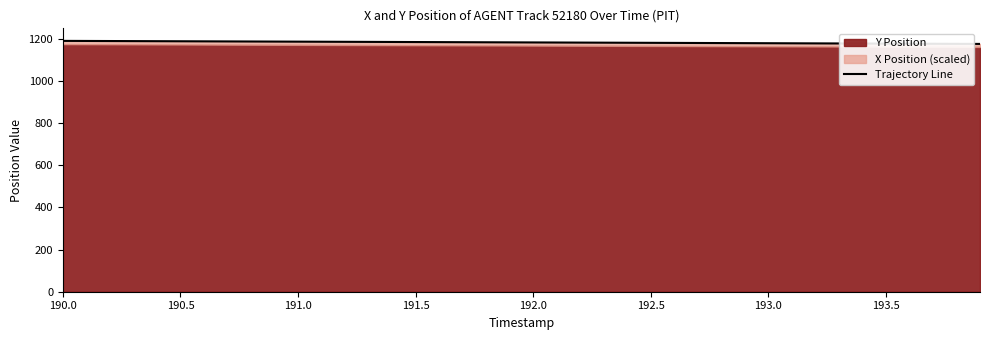

How many categories are shown in the chart?

40